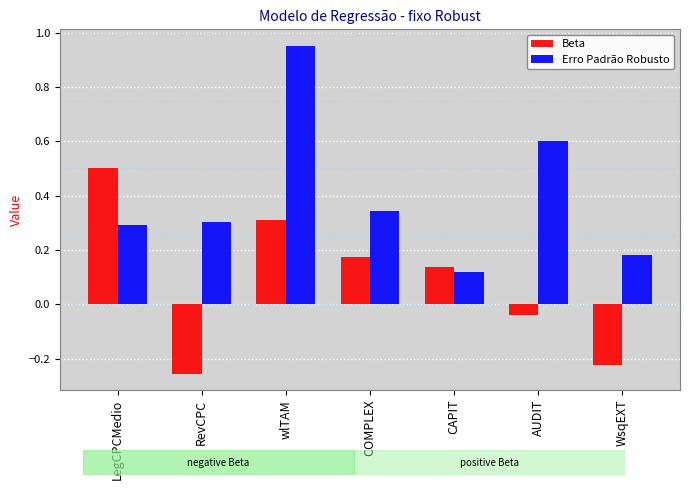

Does the chart contain any negative values?

Yes